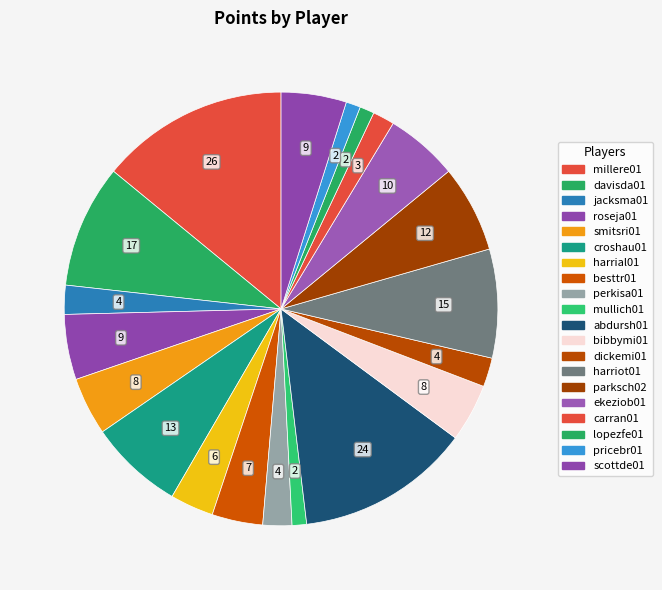

How many slices are in this pie chart?

20